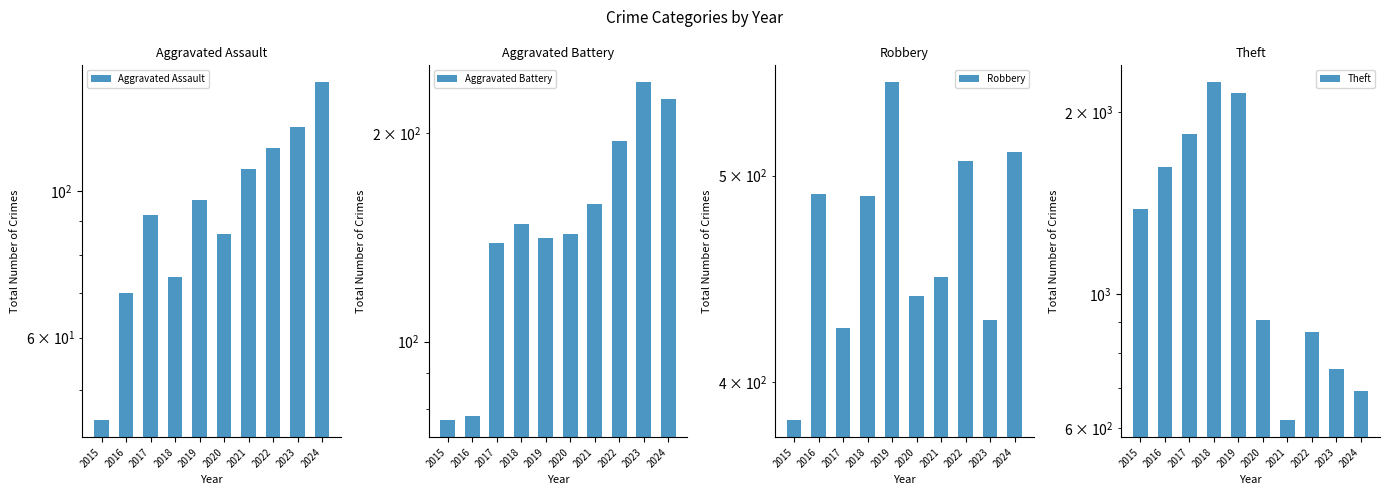

True or false: Theft has a value of 2241 at 2018.

True